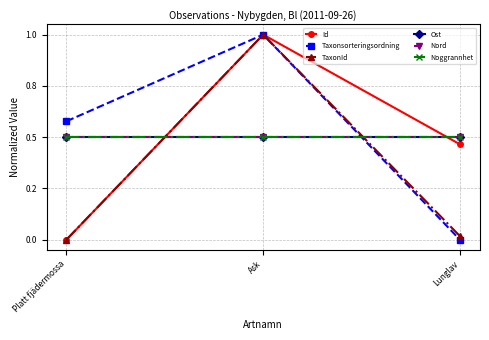

At which category is the sum across all series the highest?

Ask